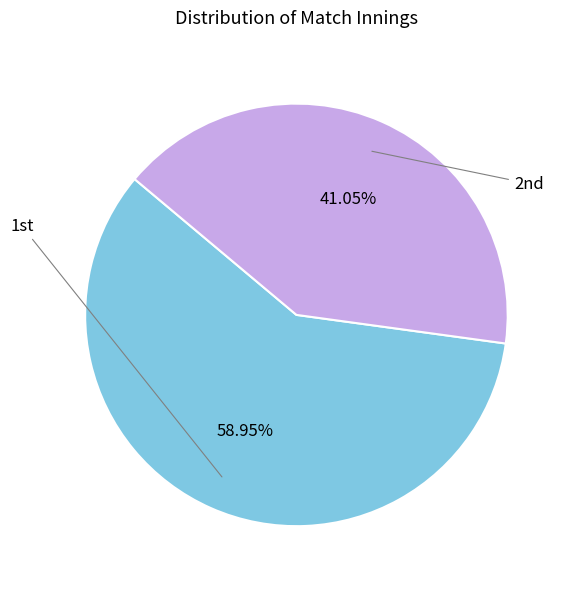

How many segments does this pie chart have?

2